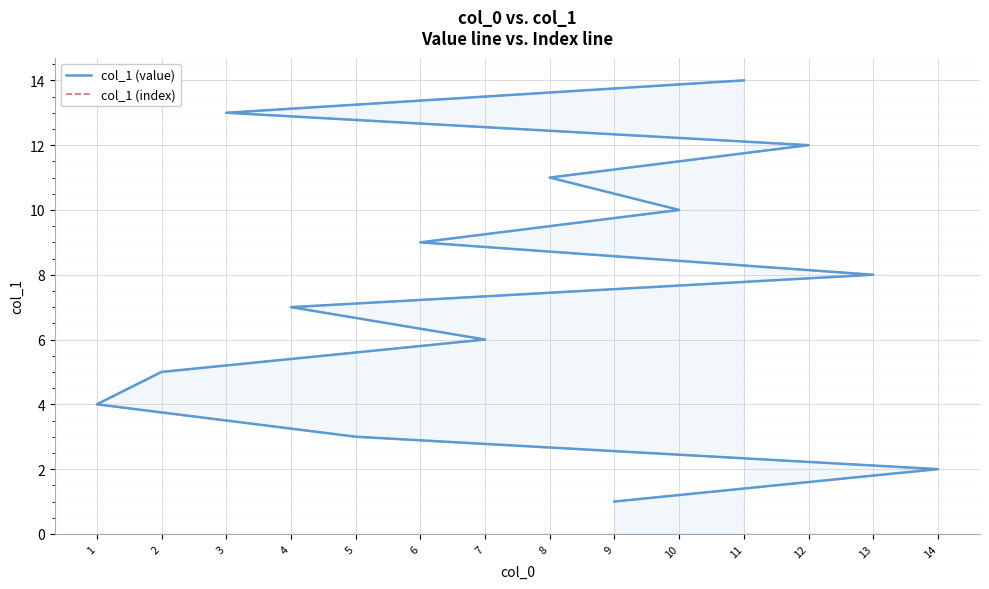

What is the total value across all series at 9?

2